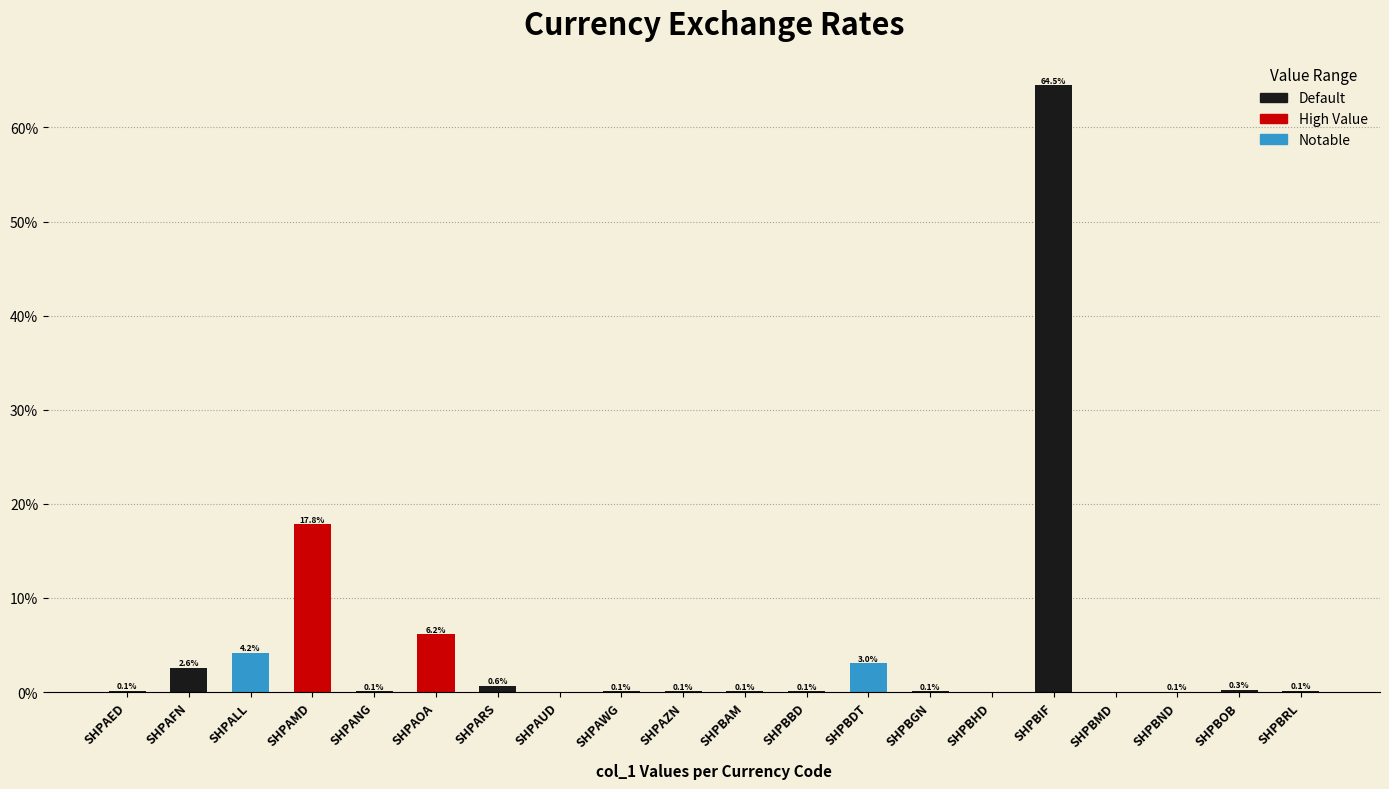

The value at SHPBGN is 0.1. True or false?

True